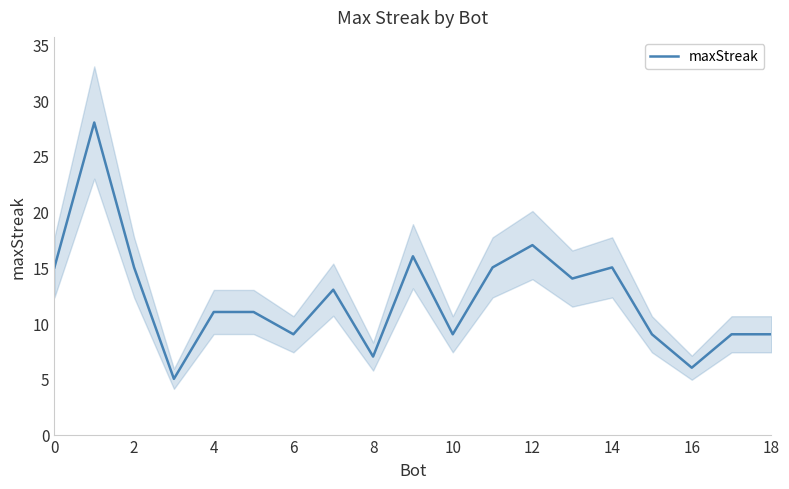

What is the smallest value displayed?

5